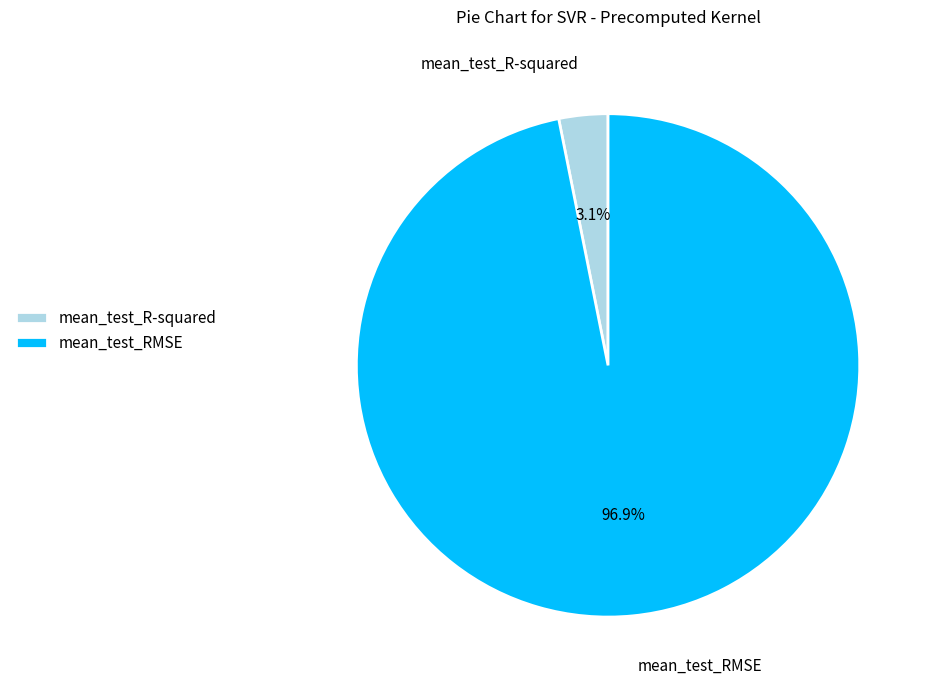

Rank the categories by value from highest to lowest.

mean_test_RMSE, mean_test_R-squared